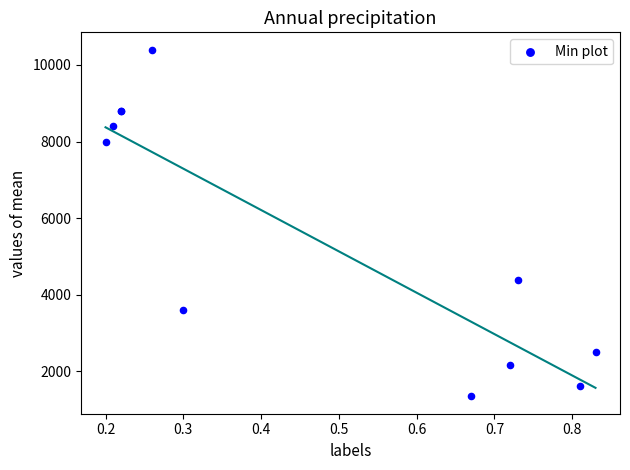

What Y value in the scatter plot is closest to 5870?

4380